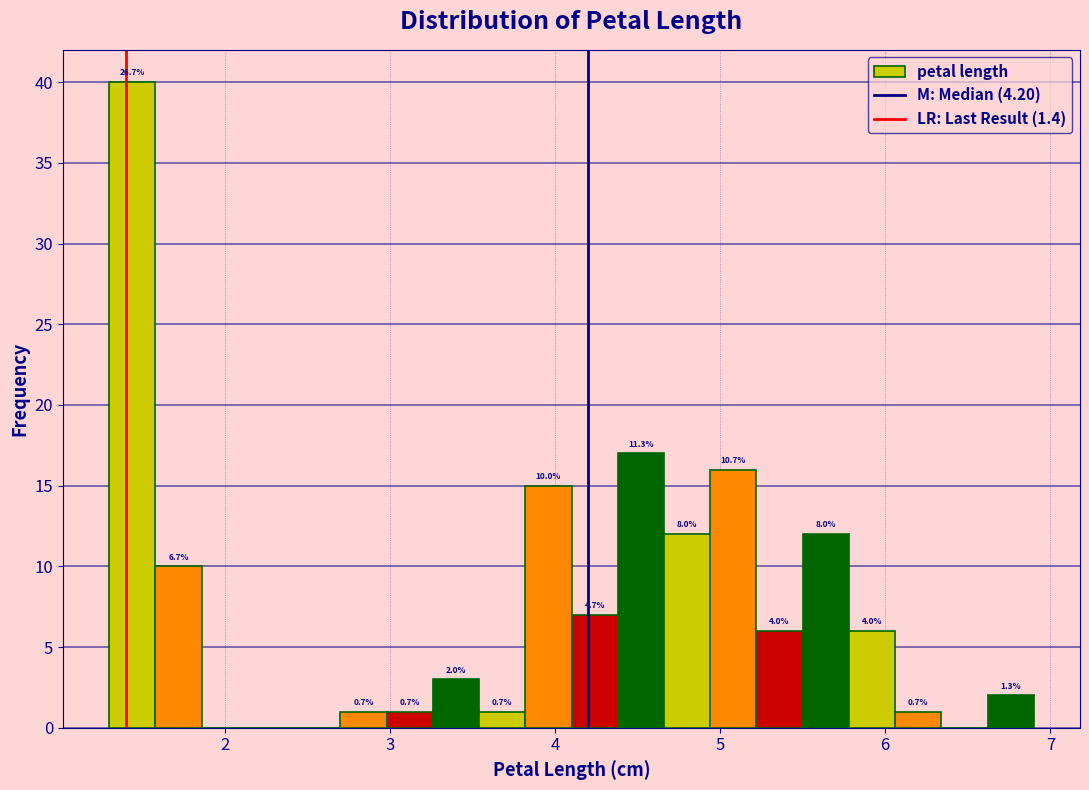

Around what value on the x-axis is the tallest bar? Give the approximate position of its centre, as read against the axis.

1.4